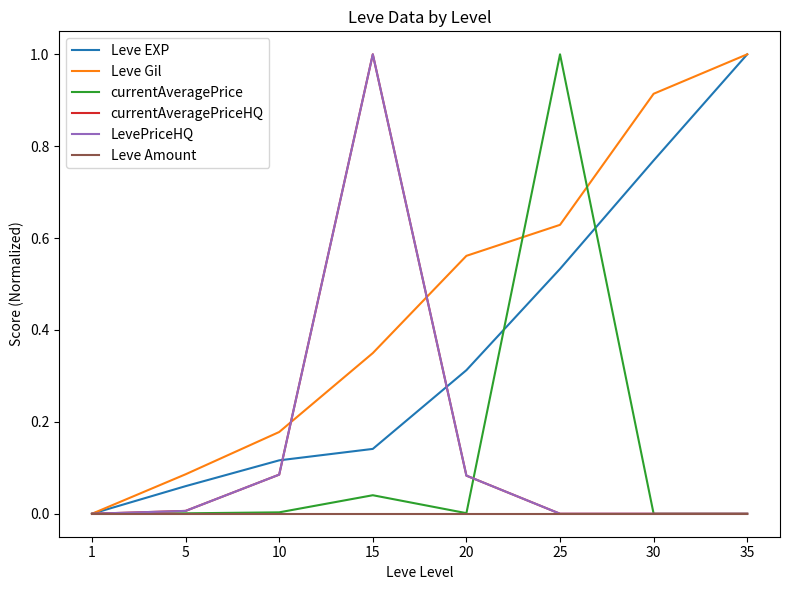

Does the chart have visible grid lines?

No